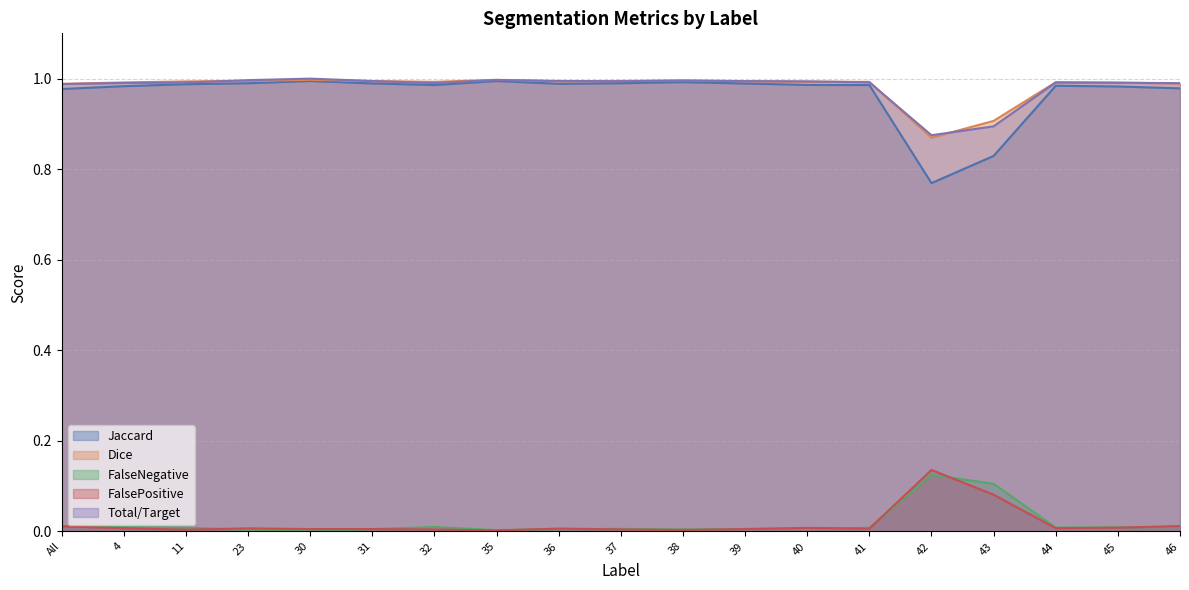

Does the chart display data point markers on the line(s)?

No